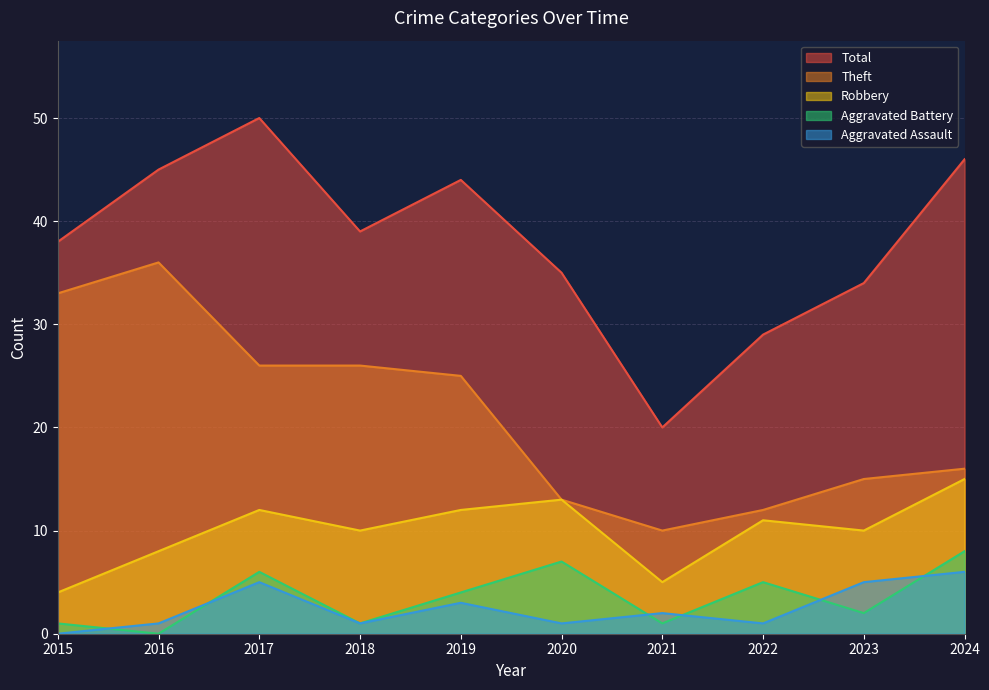

Reading right to left, transcribe all the data shown in this chart.

Robbery: 15	10	11	5	13	12	10	12	8	4
Theft: 16	15	12	10	13	25	26	26	36	33
Aggravated Assault: 6	5	1	2	1	3	1	5	1	0
Aggravated Battery: 8	2	5	1	7	4	1	6	0	1
Total: 46	34	29	20	35	44	39	50	45	38